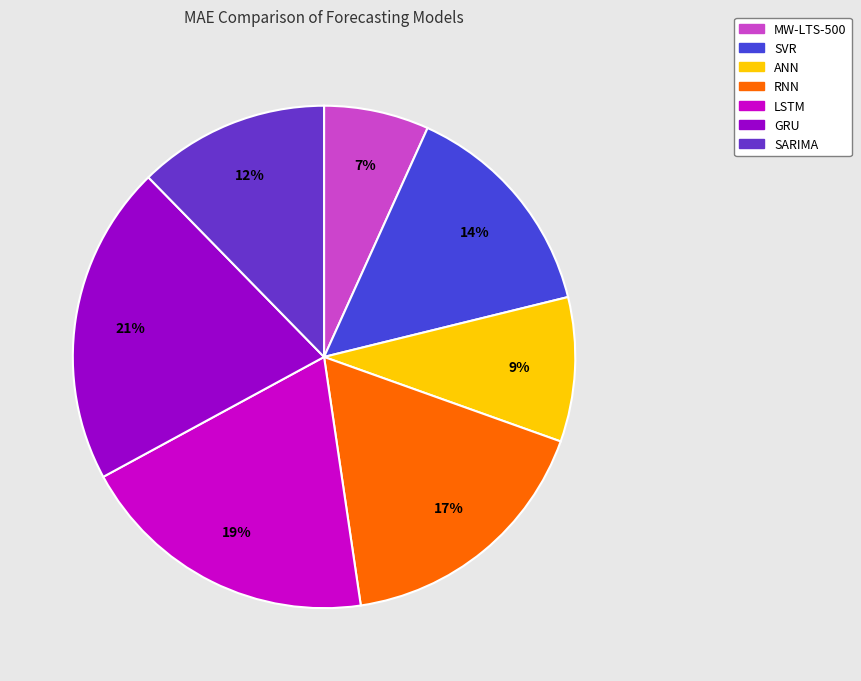

Which slice is the largest?

GRU